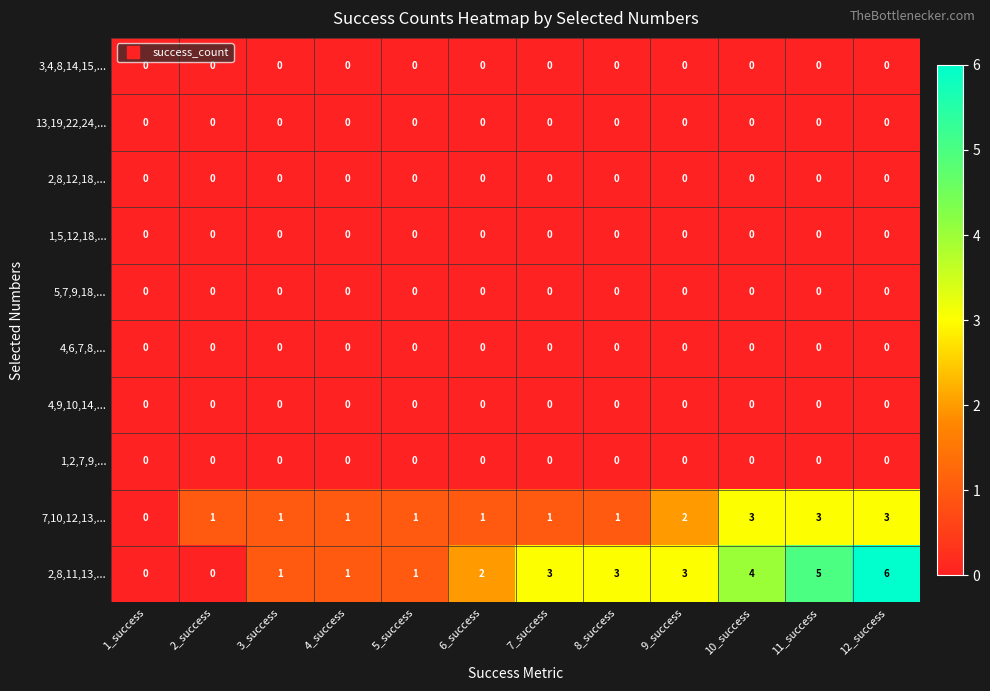

What is the maximum value shown in the chart?

6